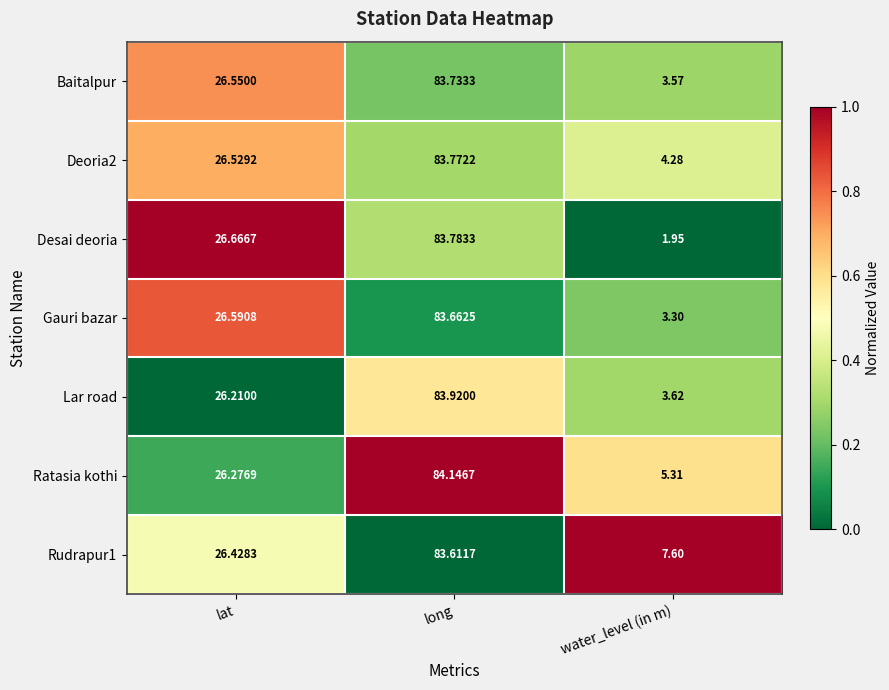

List the series in order of their peak value, lowest first.

Rudrapur1, Gauri bazar, Baitalpur, Deoria2, Desai deoria, Lar road, Ratasia kothi